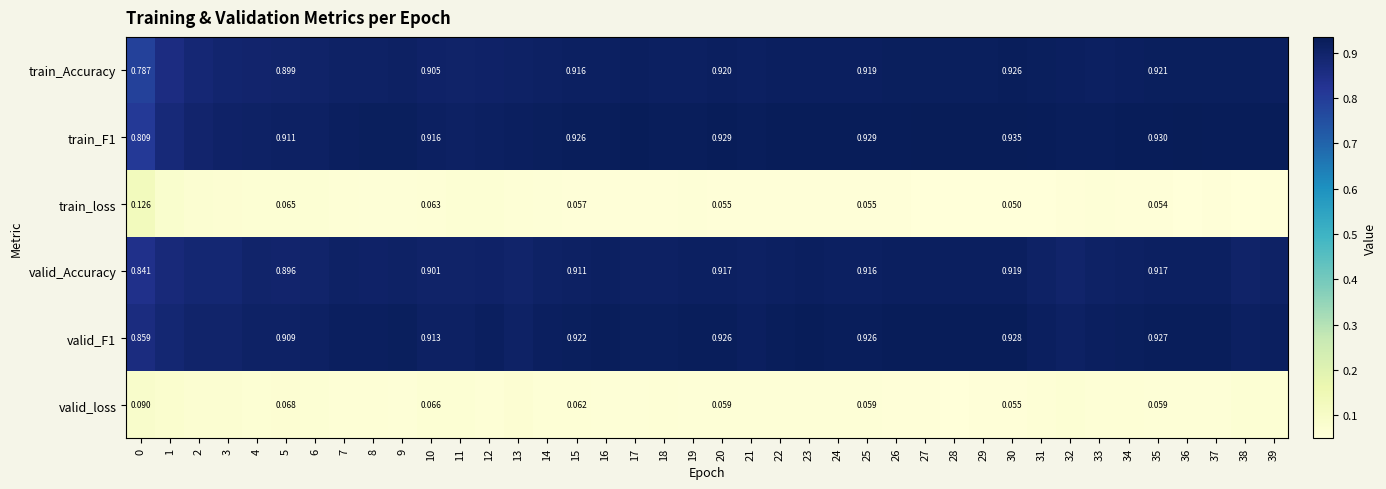

The valid_Accuracy series shows 0.5 at 35. True or false?

False